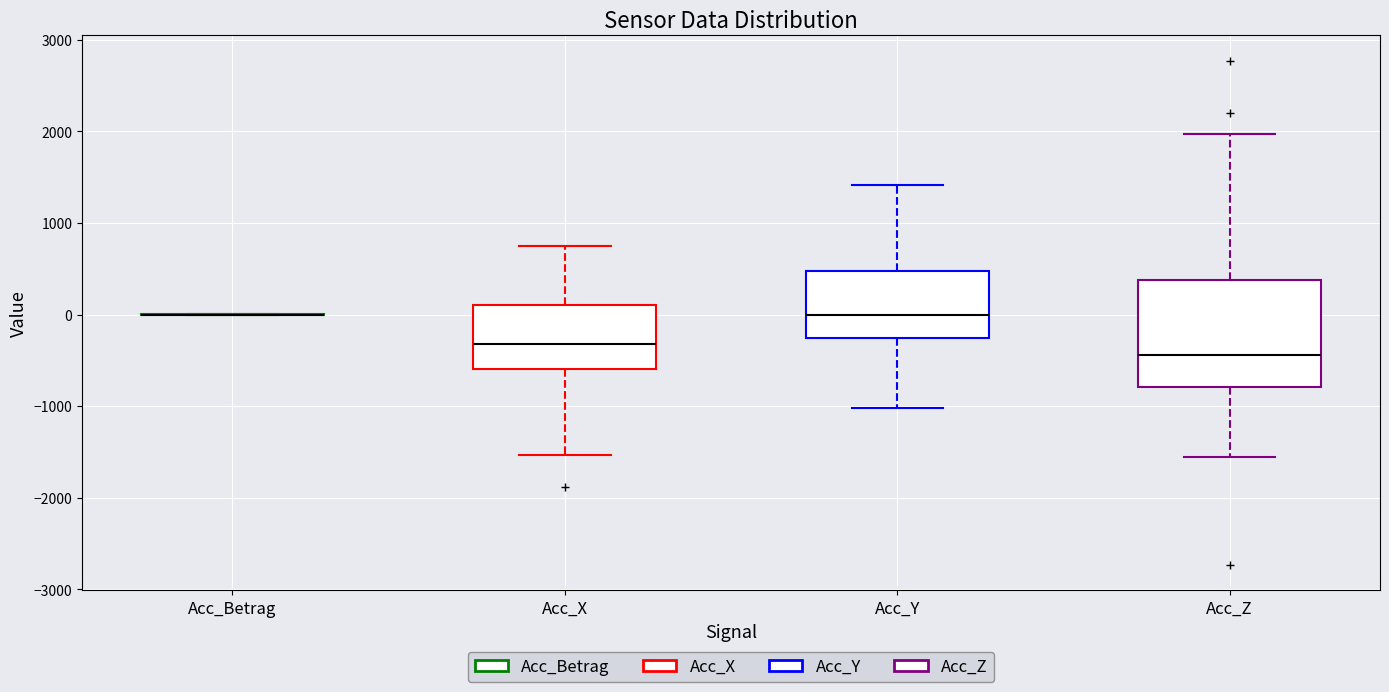

Which box is the tallest, from its lower edge to its upper edge?

Acc_Z